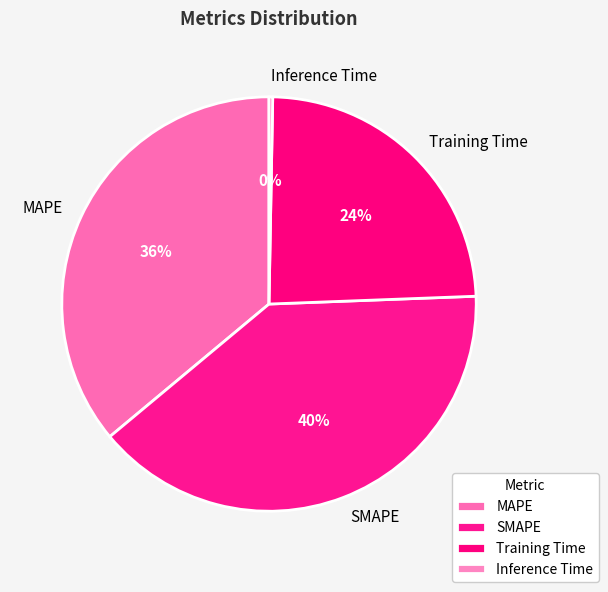

To the nearest percent, what is the average slice percentage?

25%